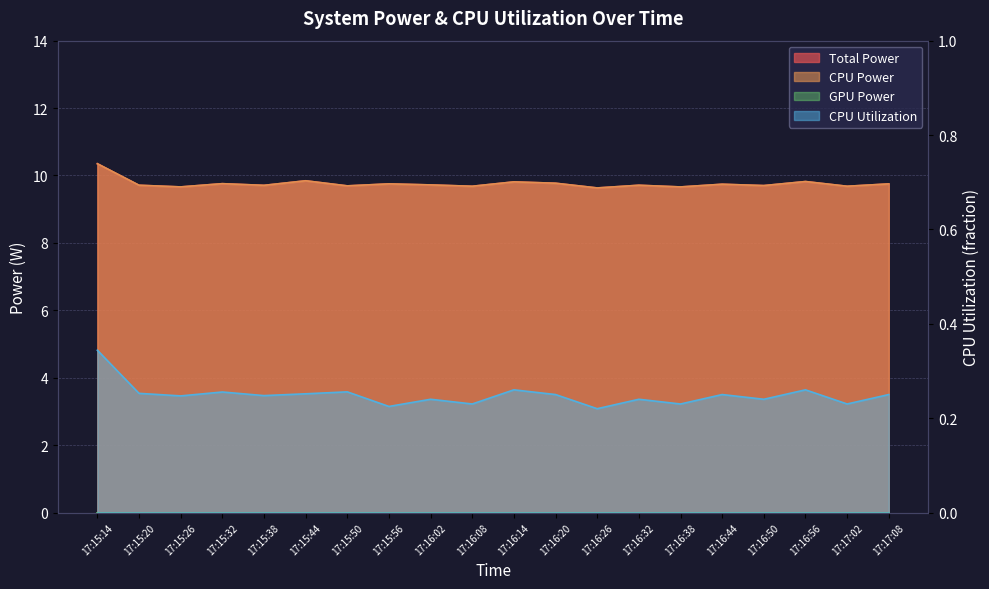

Is the value of CPU Power at 17:15:38 greater than the value of Total Power at 17:16:26?

Yes